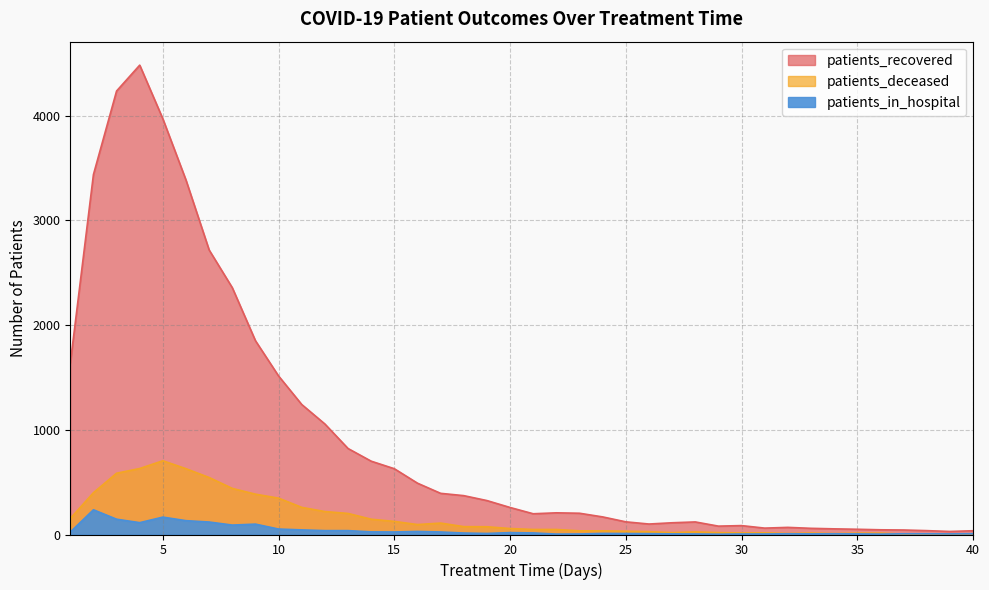

What is the value of the patients_in_hospital point at the 31st from the left?

5